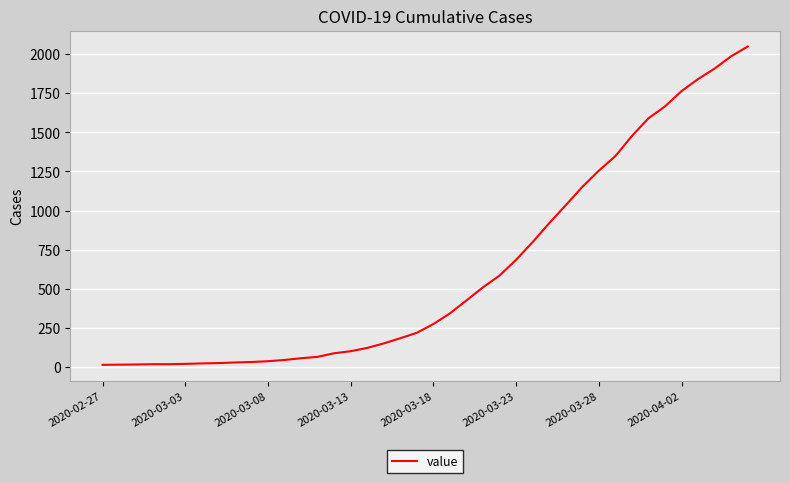

What is the greatest value displayed?

2049